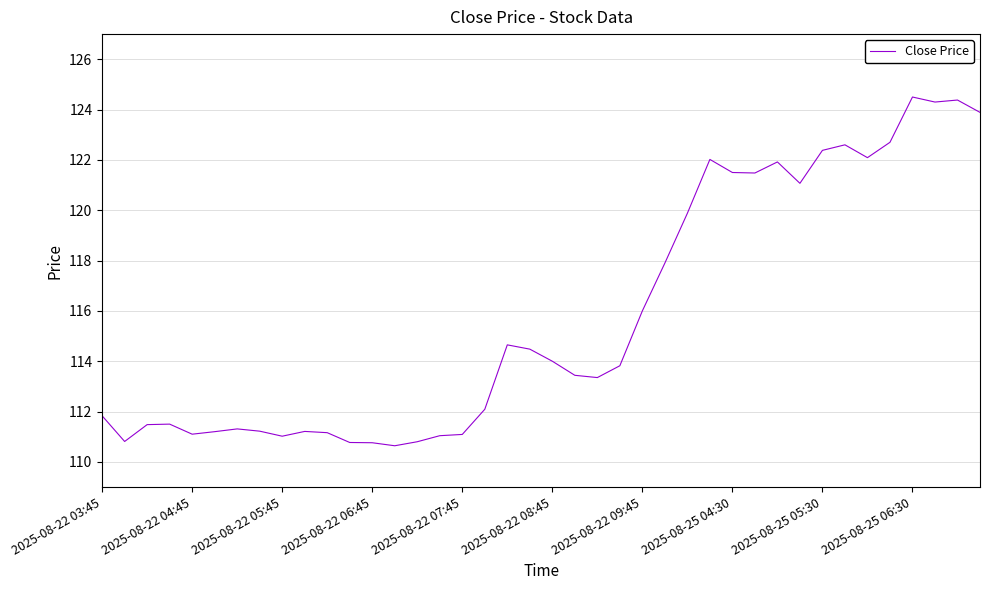

Count the number of categories in the chart.

40